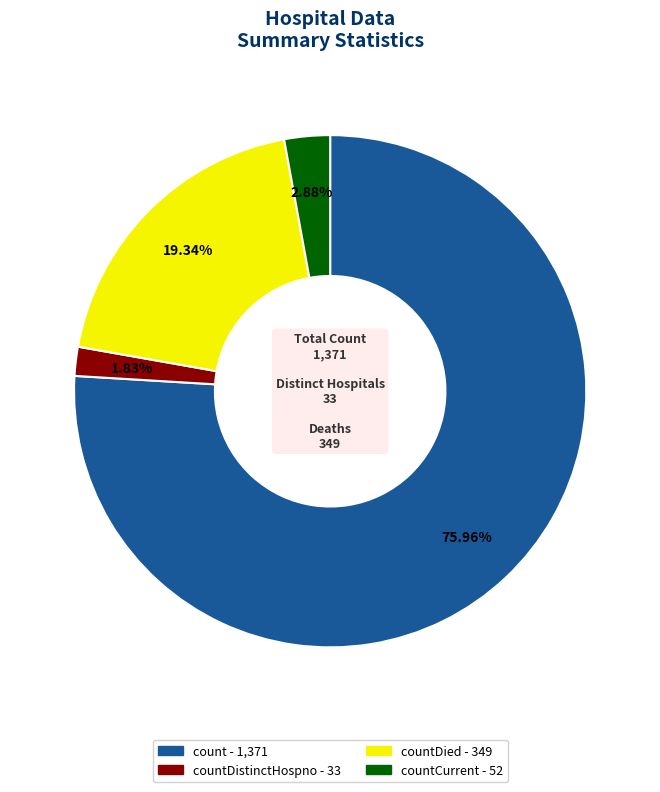

Is there any slice that represents more than half of the pie?

Yes